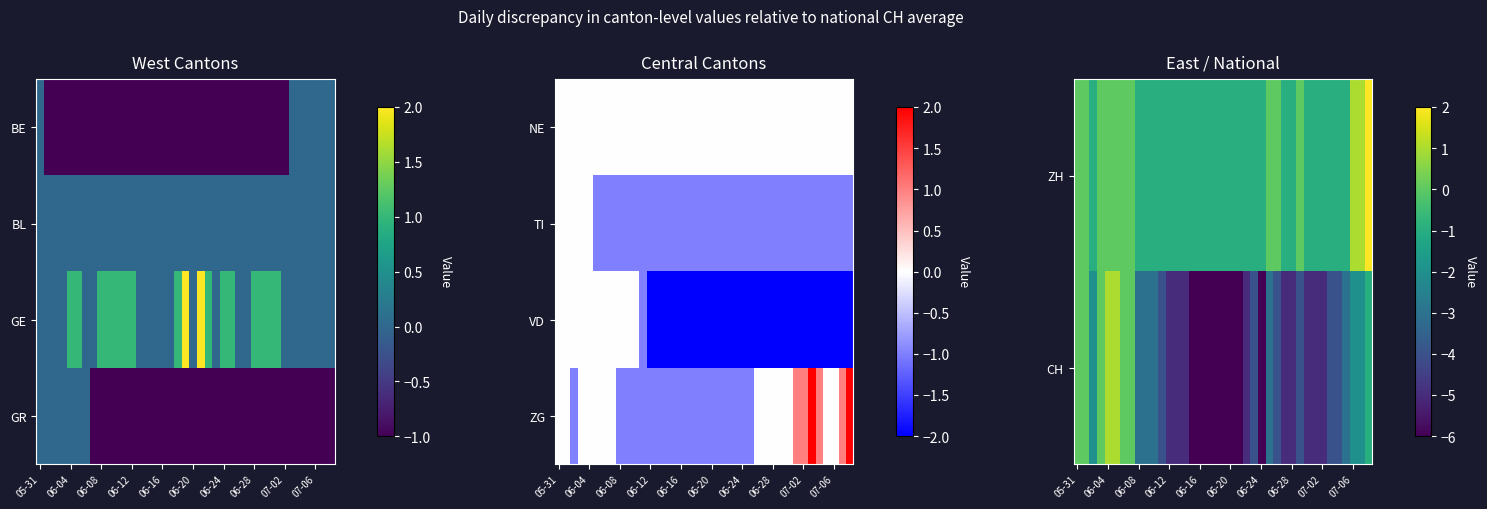

What is the smallest value displayed?

-6